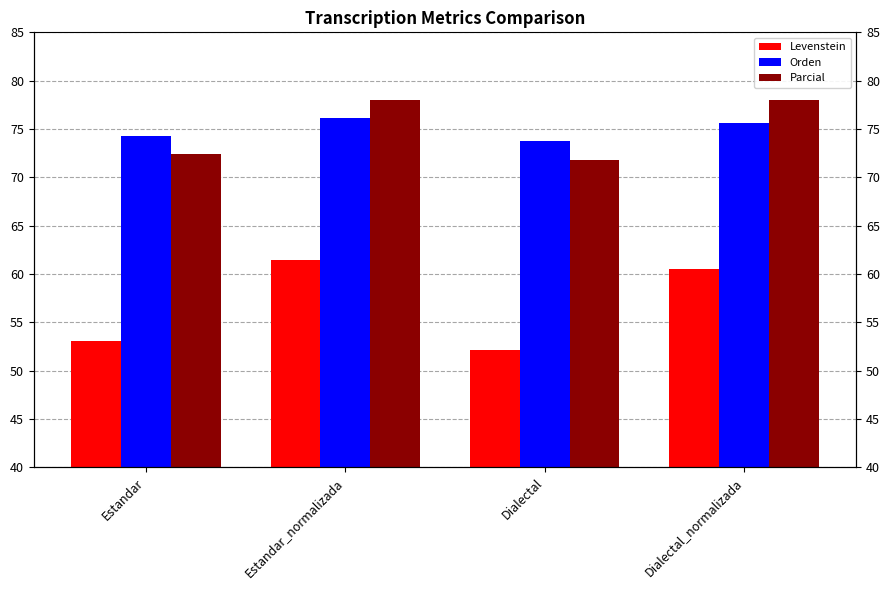

The value of Orden at Estandar_normalizada is 52.8. True or false?

False